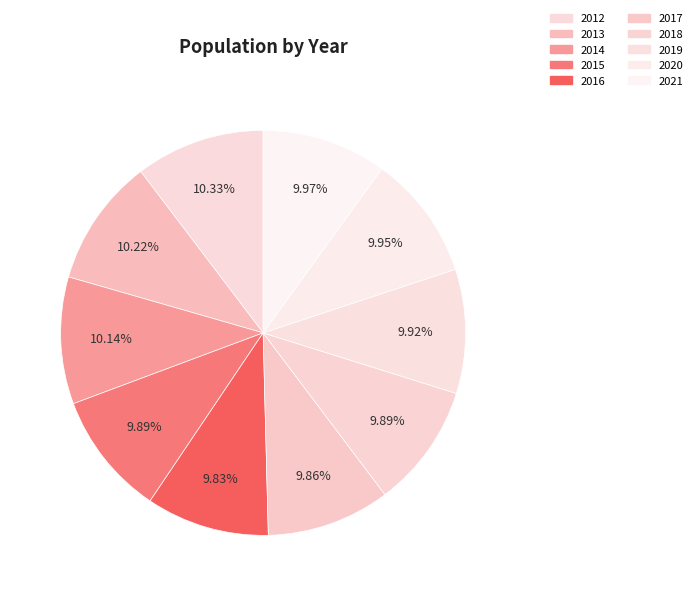

How many segments does this pie chart have?

10